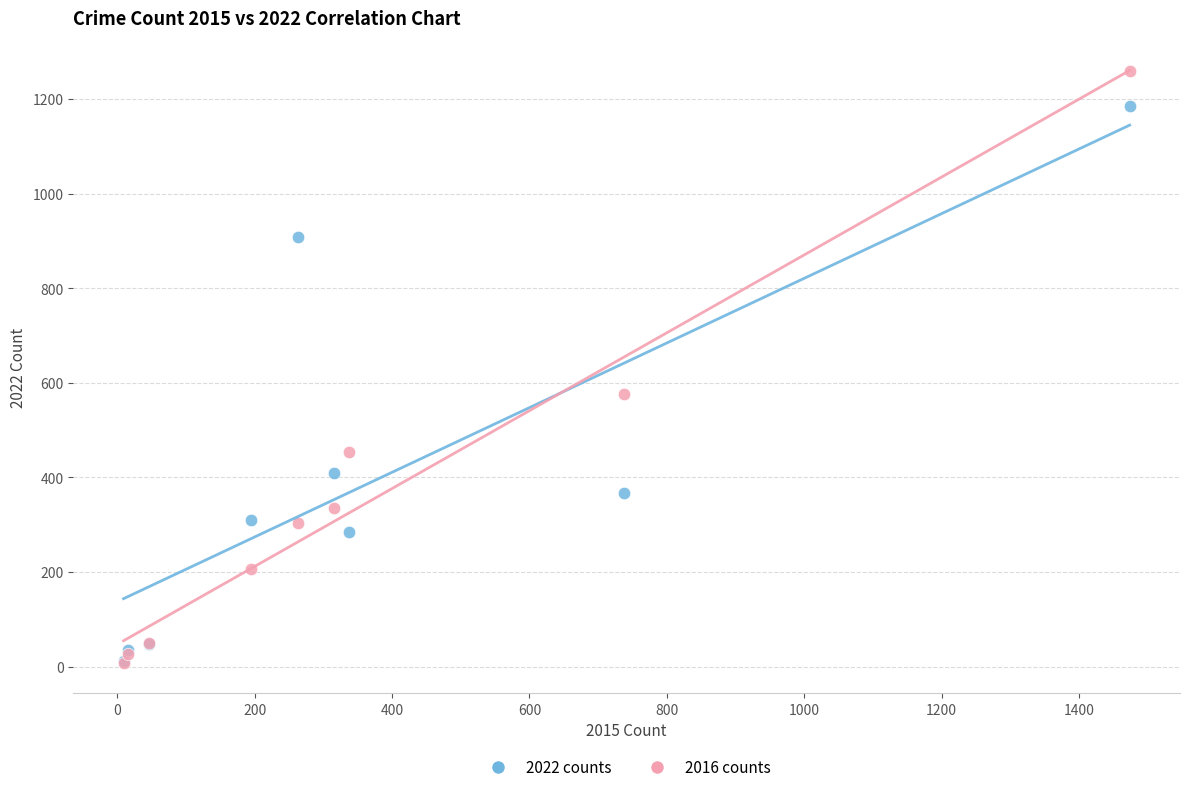

In the 2016 counts series, what Y value is closest to 633?

576